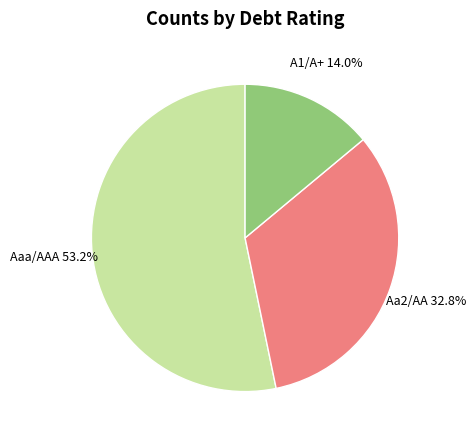

What percentage is NOT represented by Aa2/AA?

67.2%